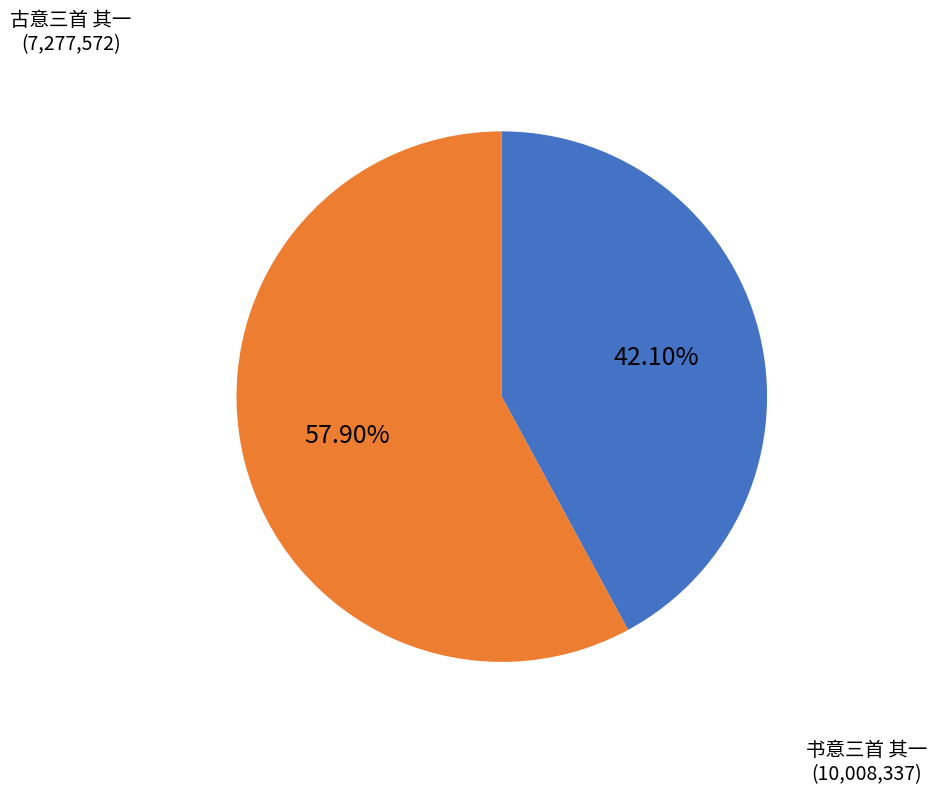

Do 书意三首 其一 and 古意三首 其一 together represent more than half of the pie?

Yes